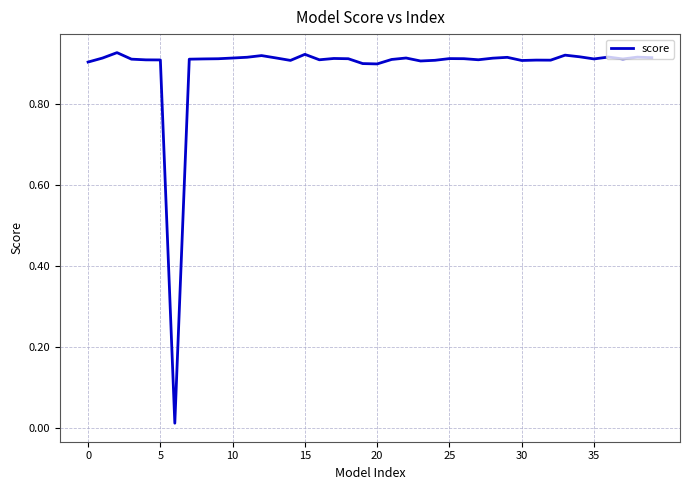

What is the greatest value displayed?

0.9